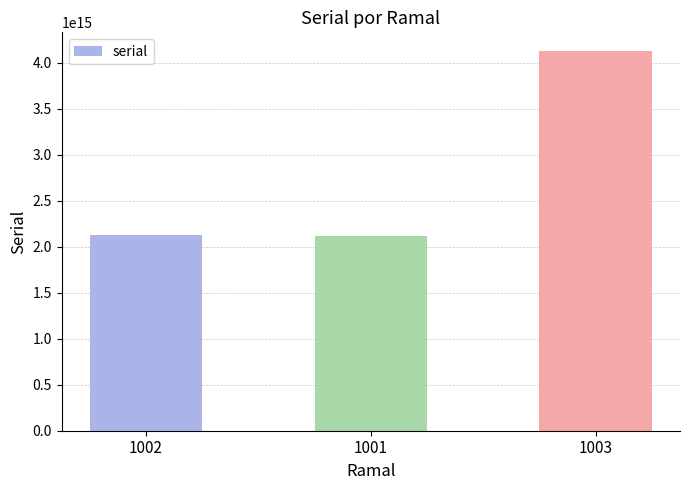

Read the value at 1002, to the nearest 100.

2123218122121100